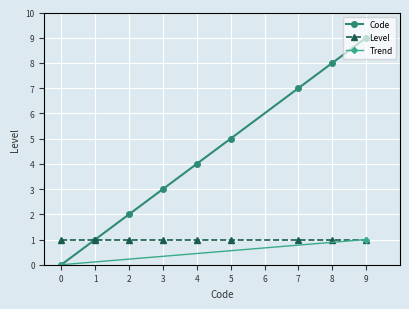

True or false: Level has a value of 1 at 8.

True